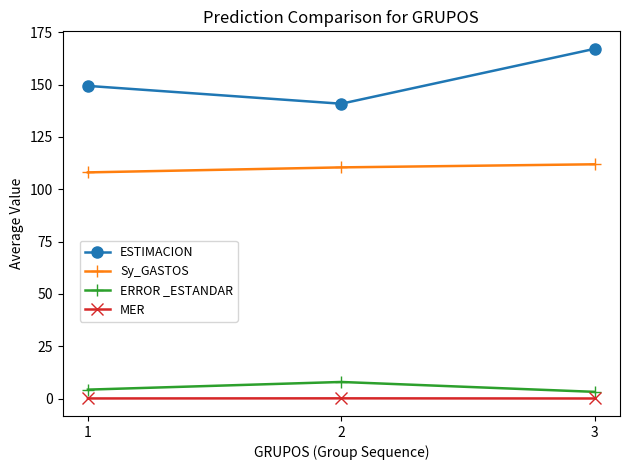

Which series has the largest range (max minus min)?

ESTIMACION